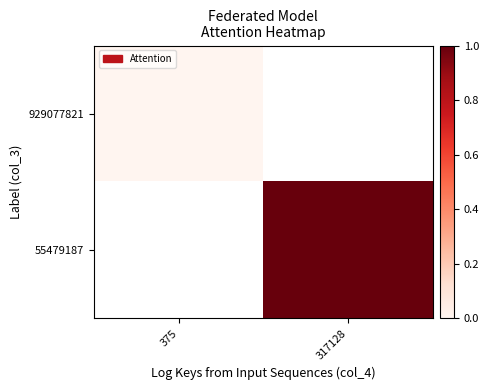

At which category does the chart reach its peak across all series?

317128